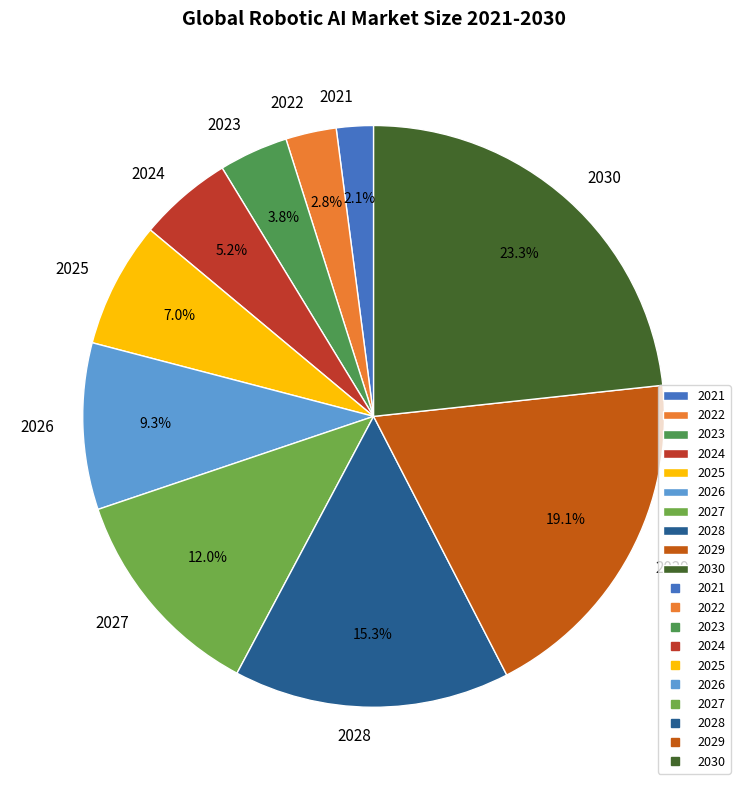

What is the largest slice in the pie chart?

2030